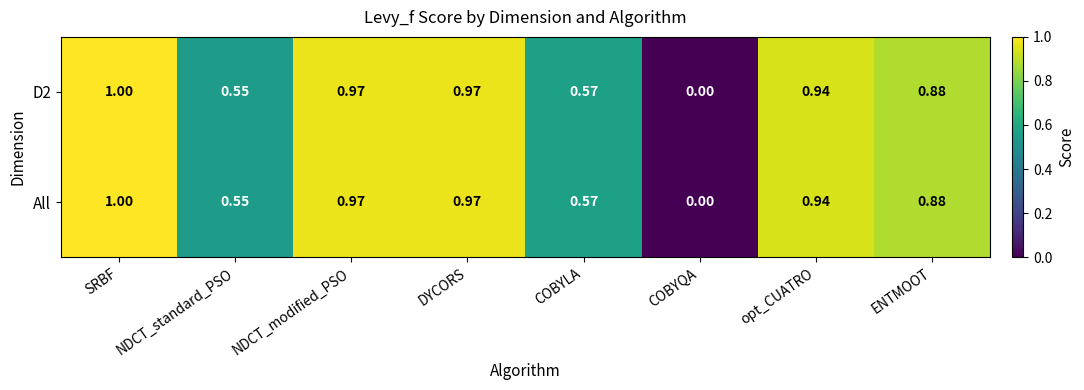

At which category is the sum across all series the highest?

SRBF